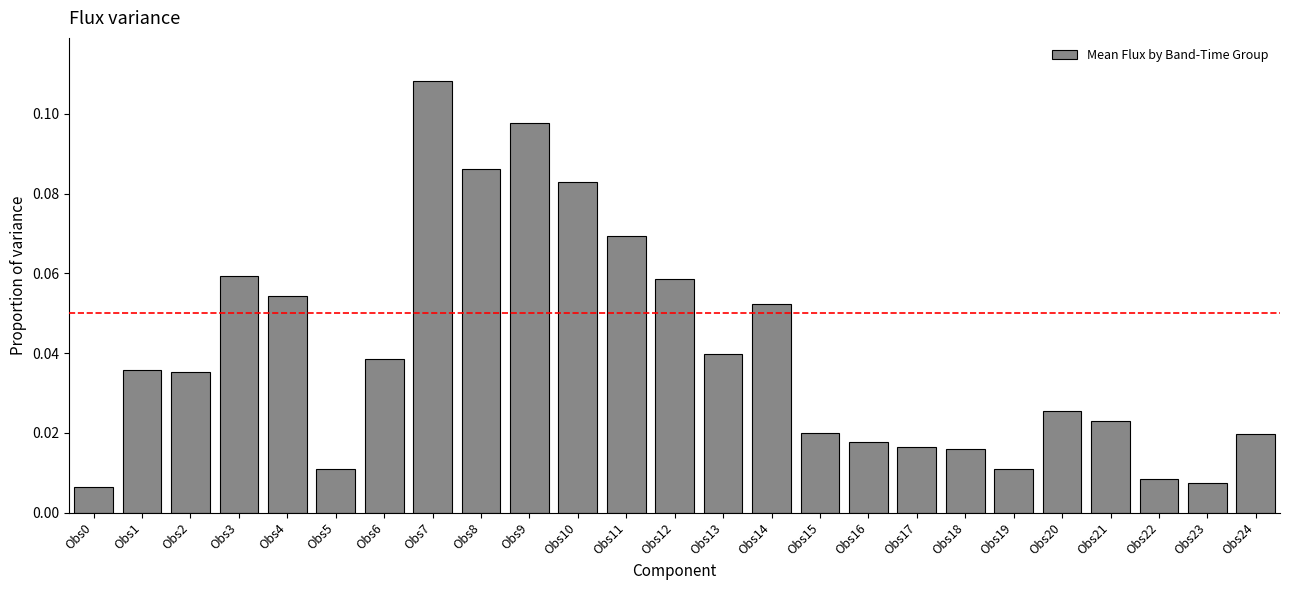

Are the bars grouped side by side (vs. stacked)?

No